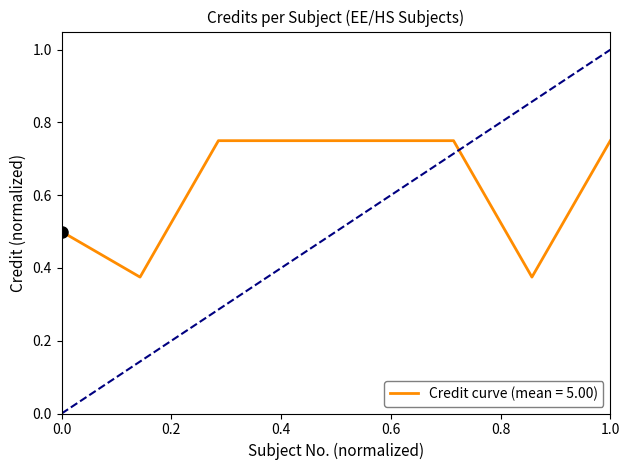

How many values are between 0 and 1?

8